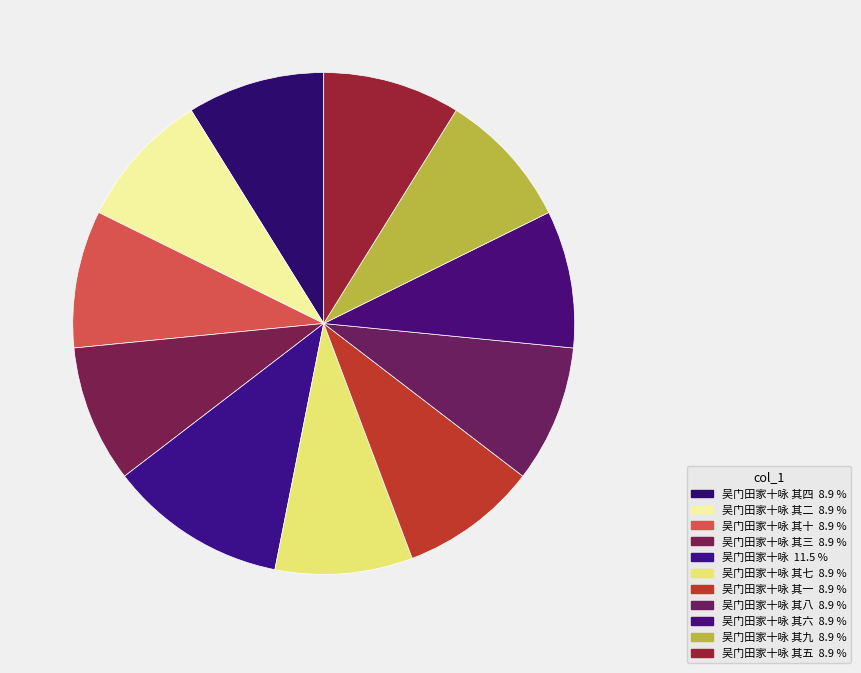

How many slices are in this pie chart?

11